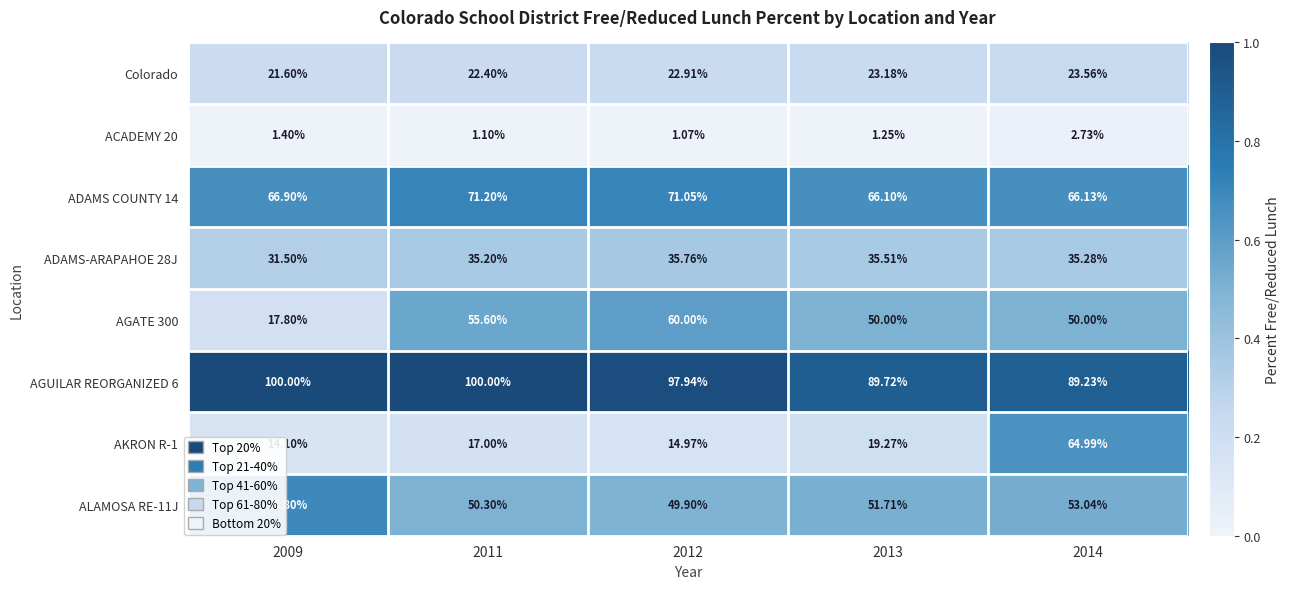

Is the value of Colorado at 2009 greater than the value of ADAMS-ARAPAHOE 28J at 2012?

No